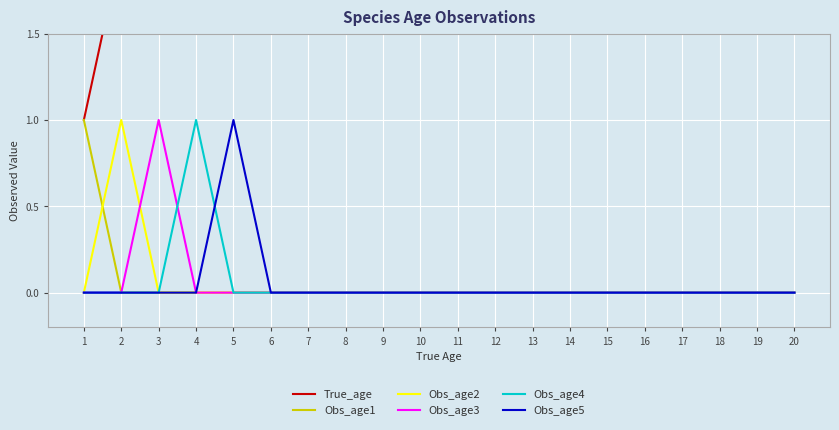

List the series in order of their peak value, highest first.

True_age, Obs_age1, Obs_age2, Obs_age3, Obs_age4, Obs_age5